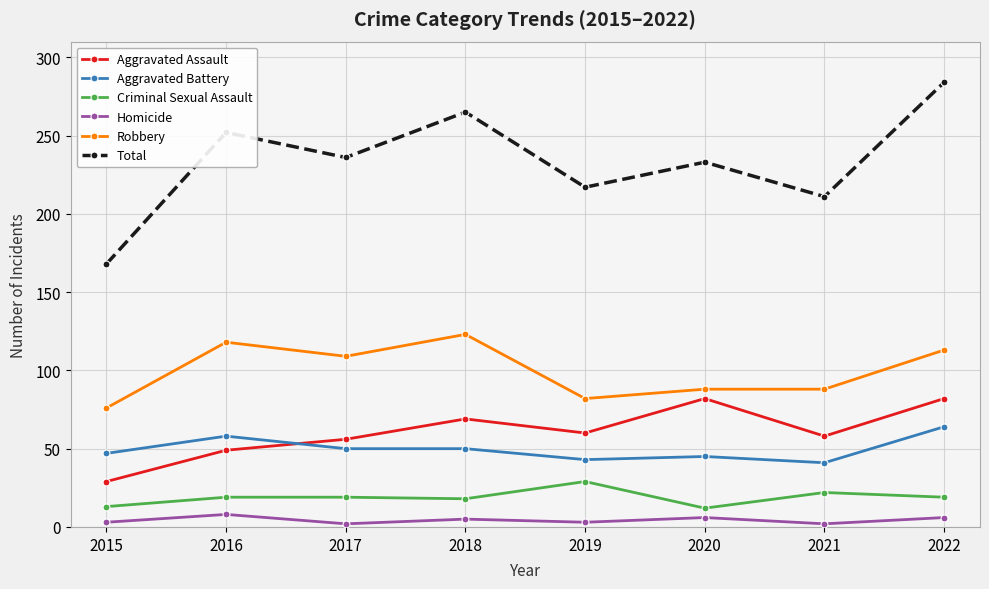

What is the sum of all Total values?

1866